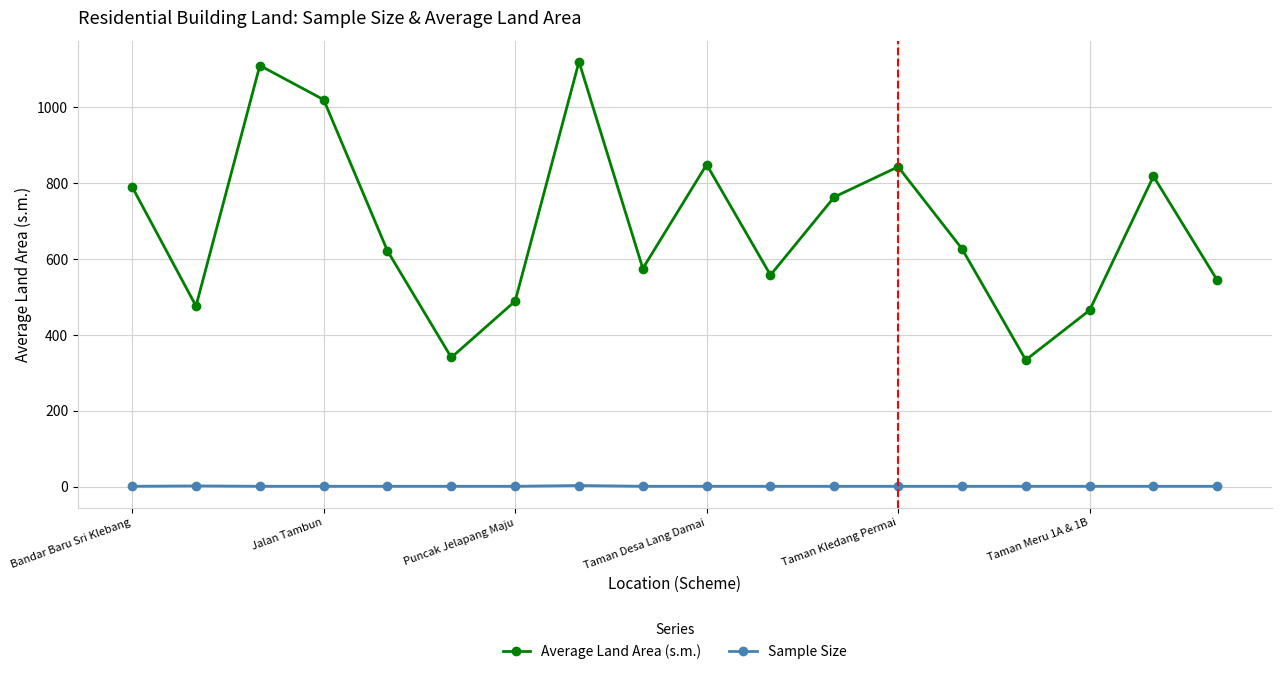

At how many categories does at least one series exceed 125?

18